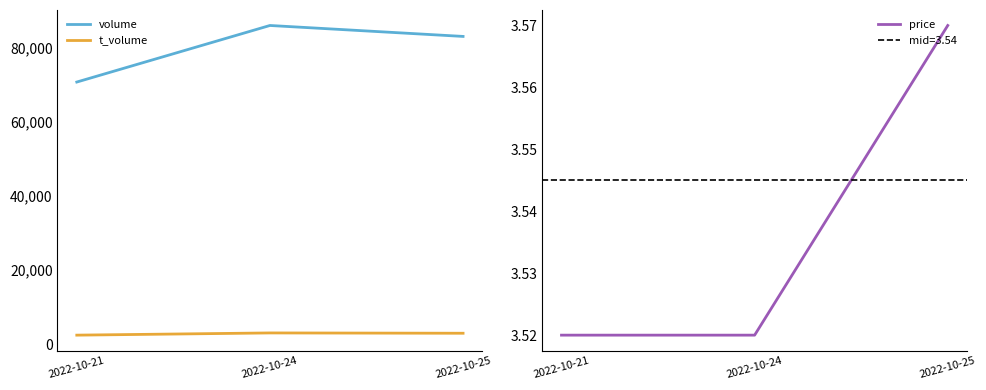

What is the maximum value shown in the chart?

85890.0